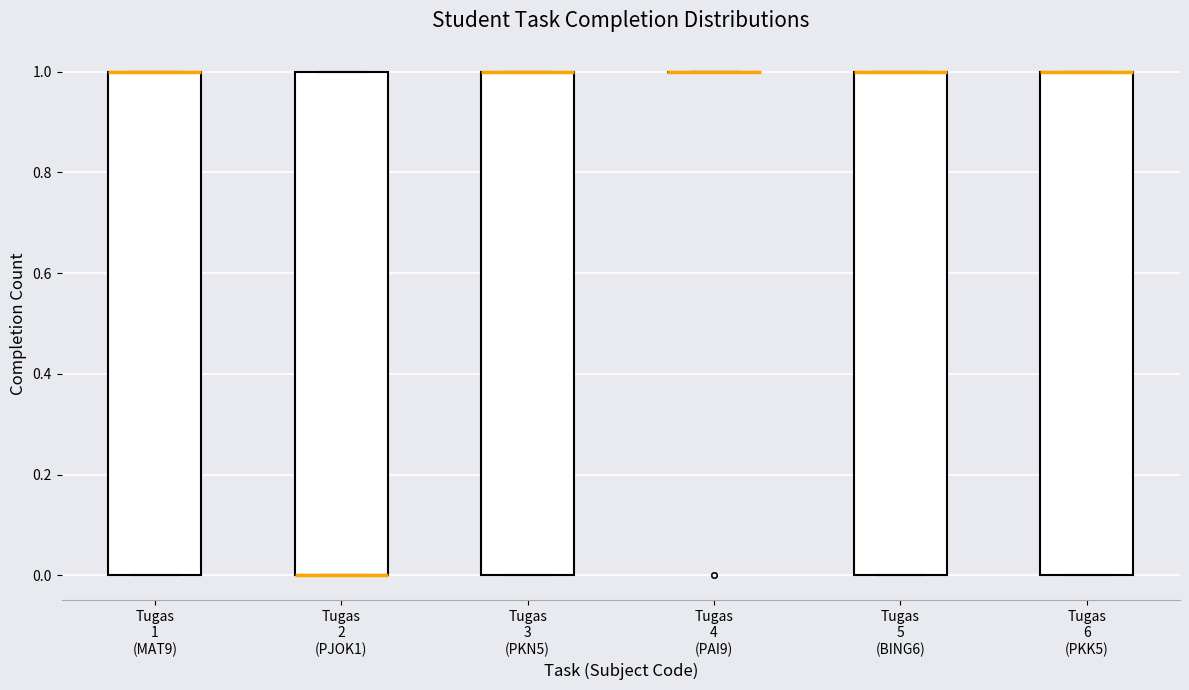

Reading left to right, read every box against the y-axis: the position of its median line, the range the box covers, and the ends of its whiskers. The values are not printed on the chart, so give them approximately, as read against the axis.

Tugas 1 (MAT9): median 1 (drawn on the box's upper edge), box 0 to 1, whiskers 0 to 1
Tugas 2 (PJOK1): median 0 (drawn on the box's lower edge), box 0 to 1, whiskers 0 to 1
Tugas 3 (PKN5): median 1 (drawn on the box's upper edge), box 0 to 1, whiskers 0 to 1
Tugas 4 (PAI9): box collapsed to a line at 1, whiskers 1 to 1
Tugas 5 (BING6): median 1 (drawn on the box's upper edge), box 0 to 1, whiskers 0 to 1
Tugas 6 (PKK5): median 1 (drawn on the box's upper edge), box 0 to 1, whiskers 0 to 1